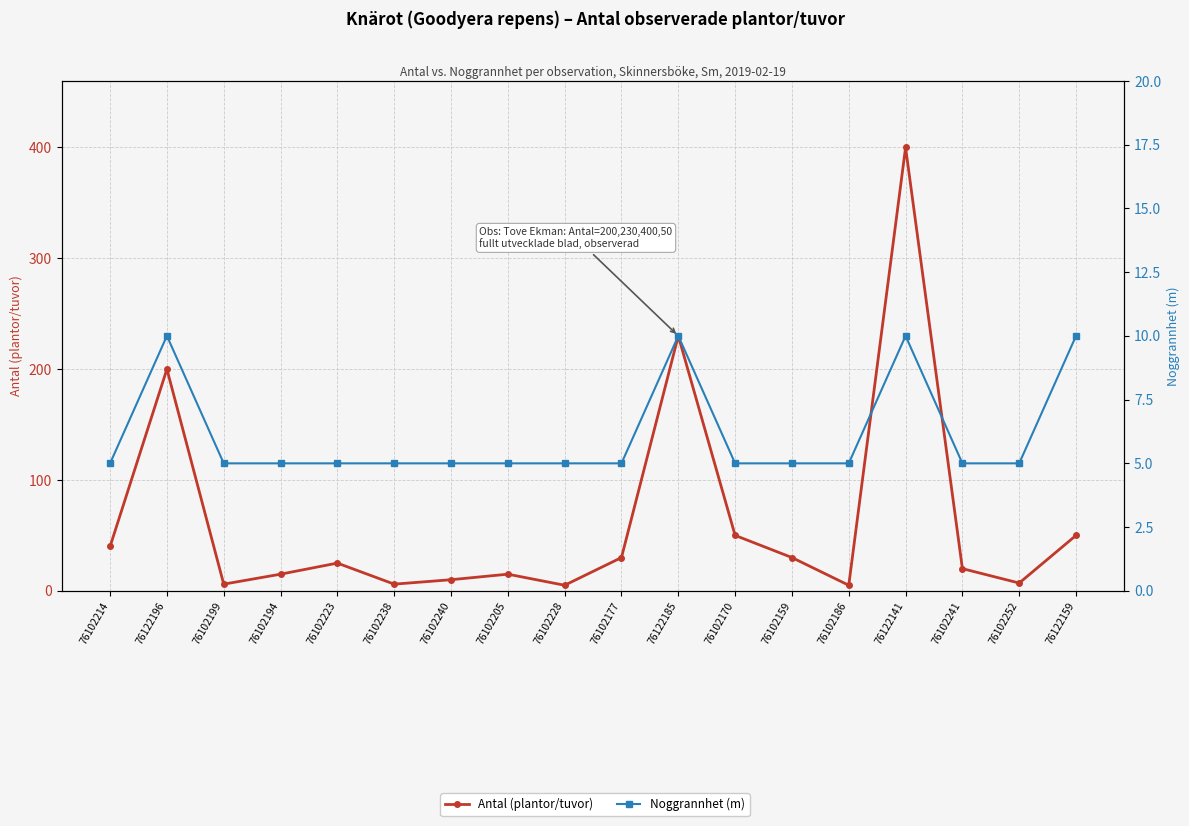

Is this an area chart (filled region under the line)?

No